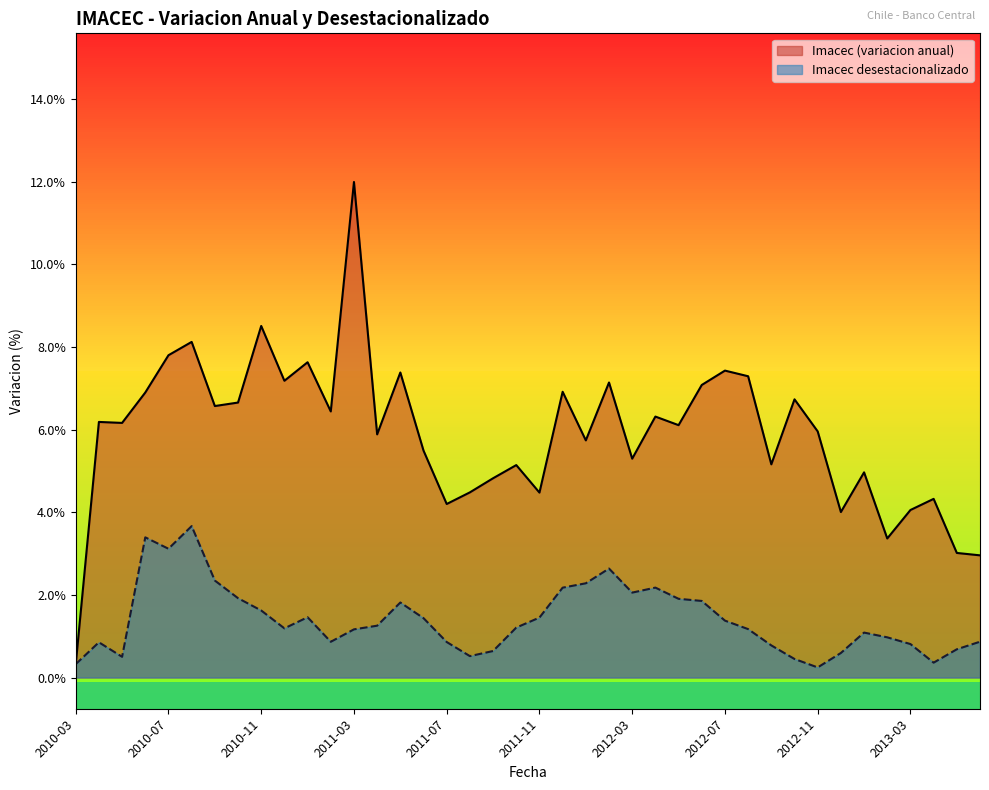

What is the difference between the maximum and minimum values in the Imacec desestacionalizado series?

3.4